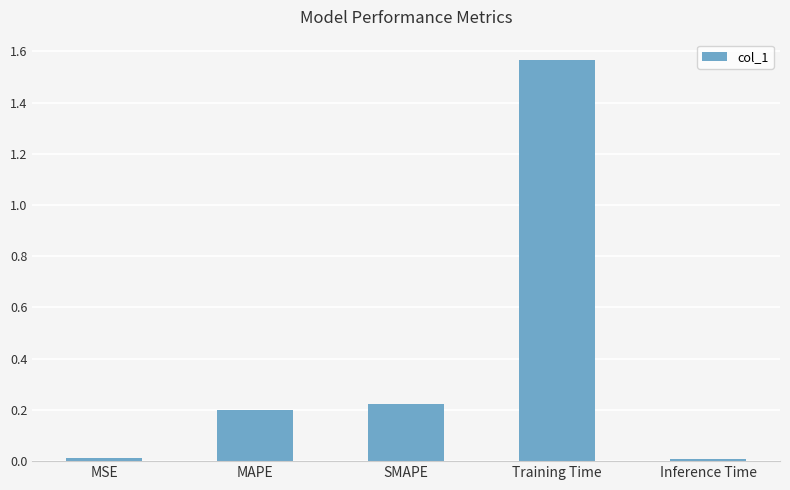

What is the label of the 3rd bar from the right?

SMAPE